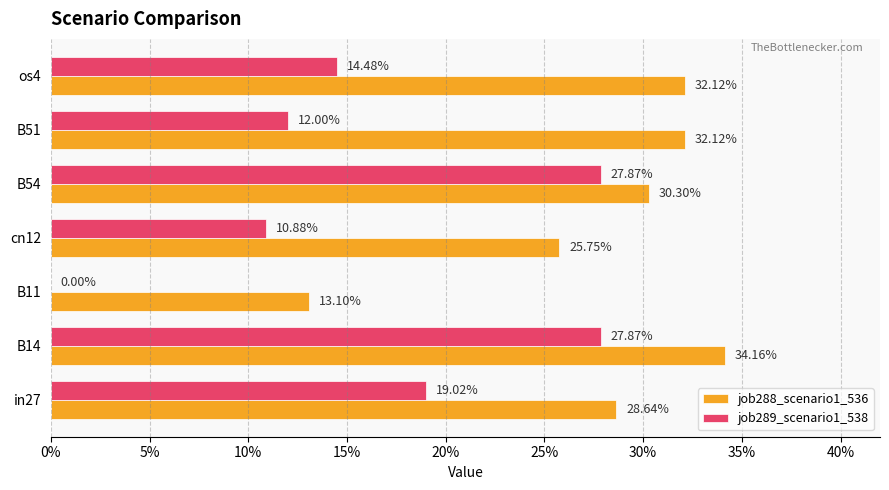

What are all the series names shown in the legend?

job288_scenario1_536, job289_scenario1_538